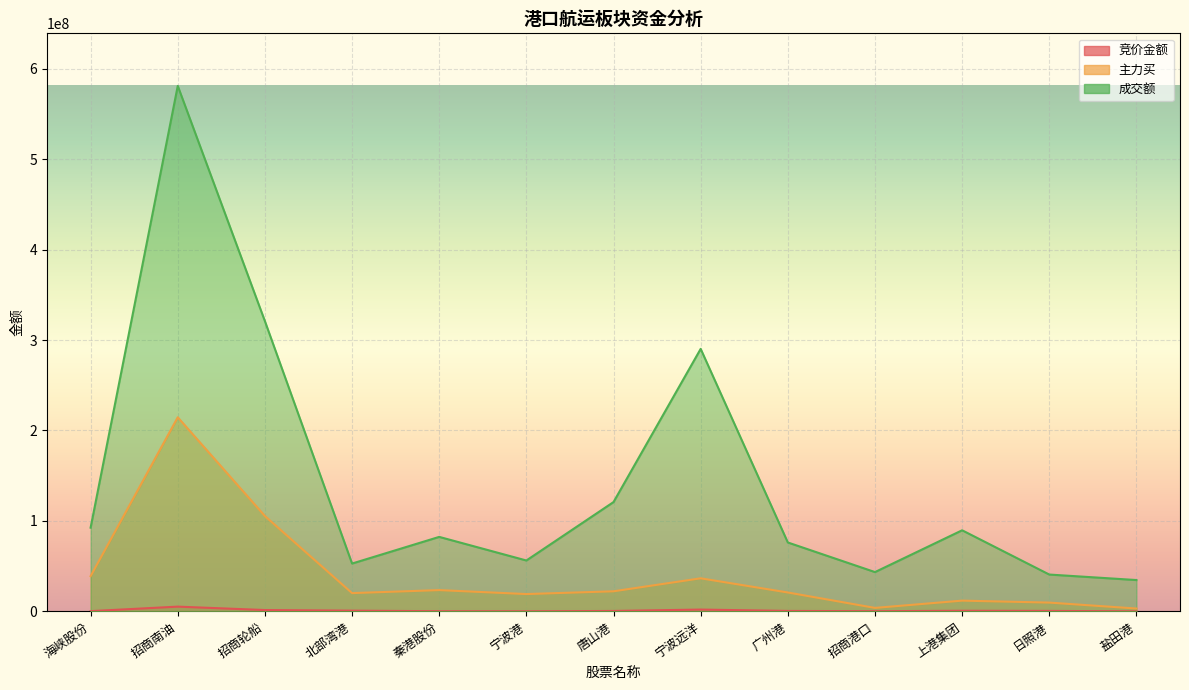

What position from the right is 北部湾港?

10